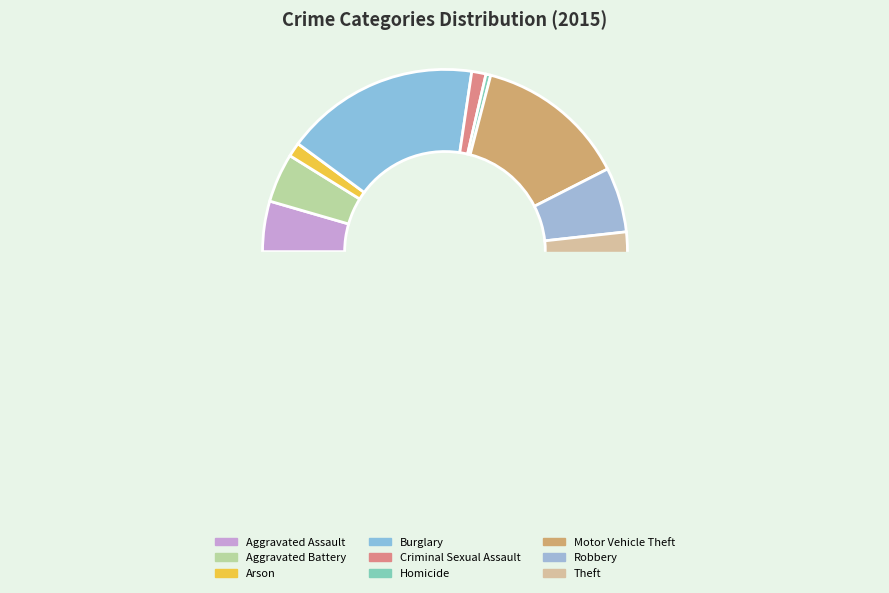

Count the number of slices in the pie.

9